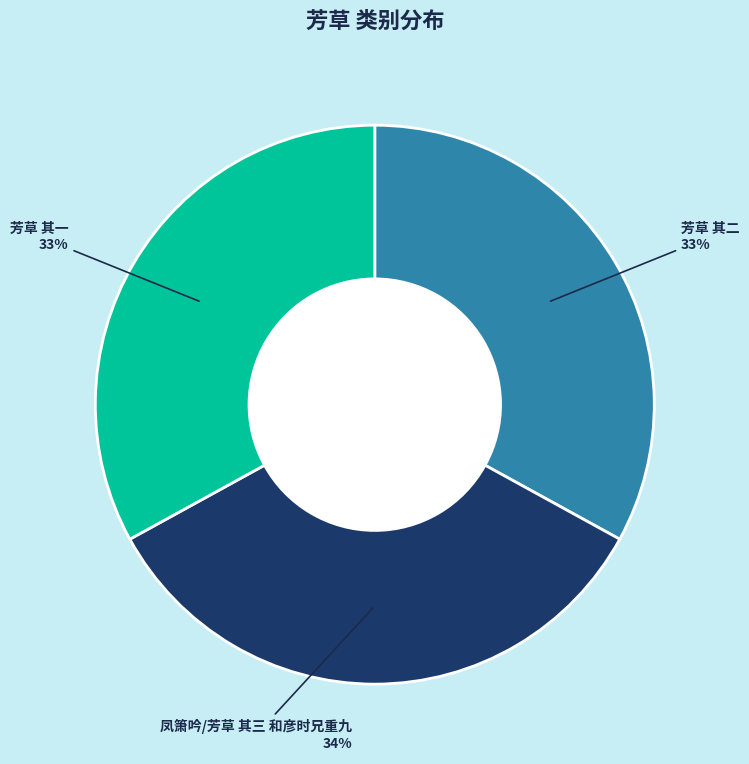

Does any single category account for the majority?

No